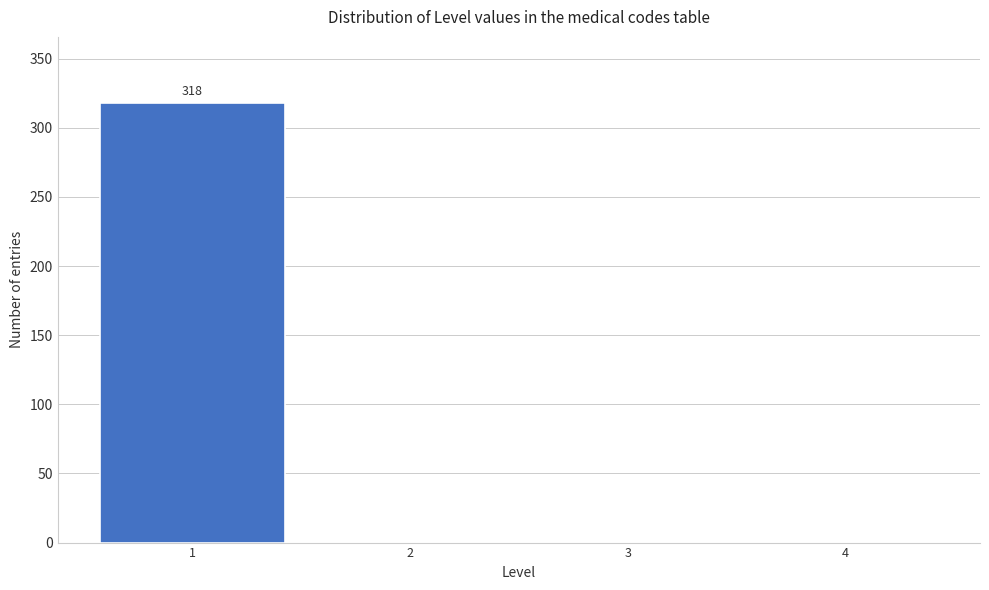

Which range on the x-axis has the tallest bar?

0.5 to 1.5